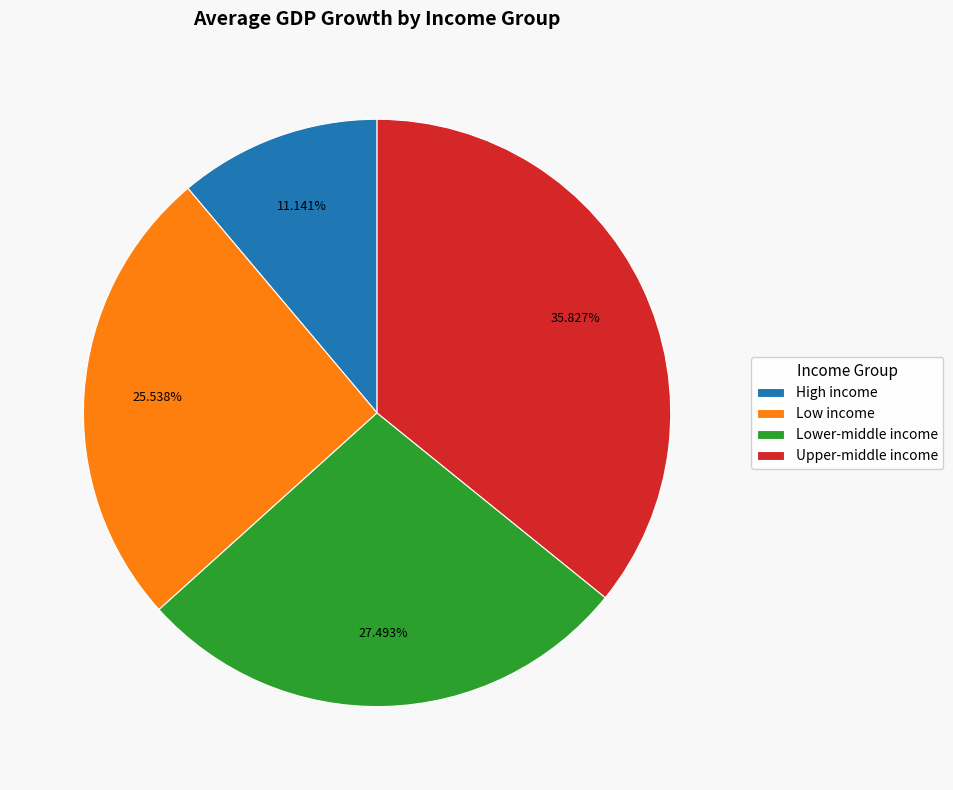

Is there any slice that represents more than half of the pie?

No